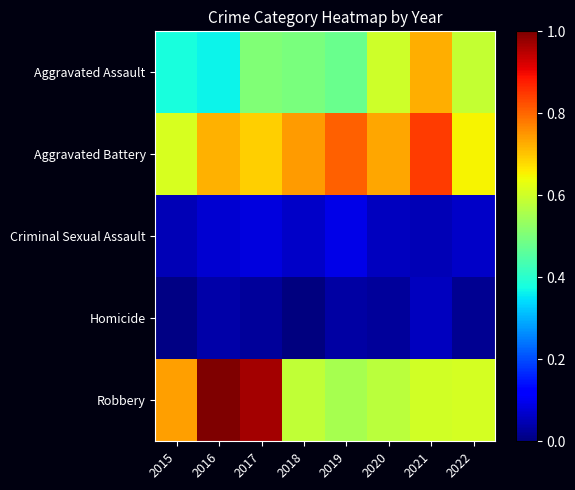

Reading left to right, list all the values displayed in this chart.

Aggravated Assault: 2015=0.4	2016=0.4	2017=0.5	2018=0.5	2019=0.5	2020=0.6	2021=0.7	2022=0.6
Aggravated Battery: 2015=0.6	2016=0.7	2017=0.7	2018=0.7	2019=0.8	2020=0.7	2021=0.8	2022=0.6
Criminal Sexual Assault: 2015=0.1	2016=0.1	2017=0.1	2018=0.1	2019=0.1	2020=0.1	2021=0.0	2022=0.1
Homicide: 2015=0.0	2016=0.0	2017=0.0	2018=0.0	2019=0.0	2020=0.0	2021=0.1	2022=0.0
Robbery: 2015=0.7	2016=1.0	2017=1.0	2018=0.6	2019=0.6	2020=0.6	2021=0.6	2022=0.6